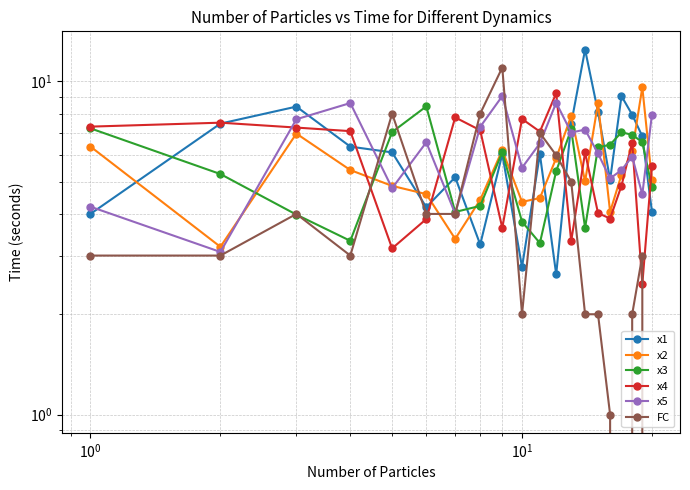

What are all the series names shown in the legend?

x1, x2, x3, x4, x5, FC